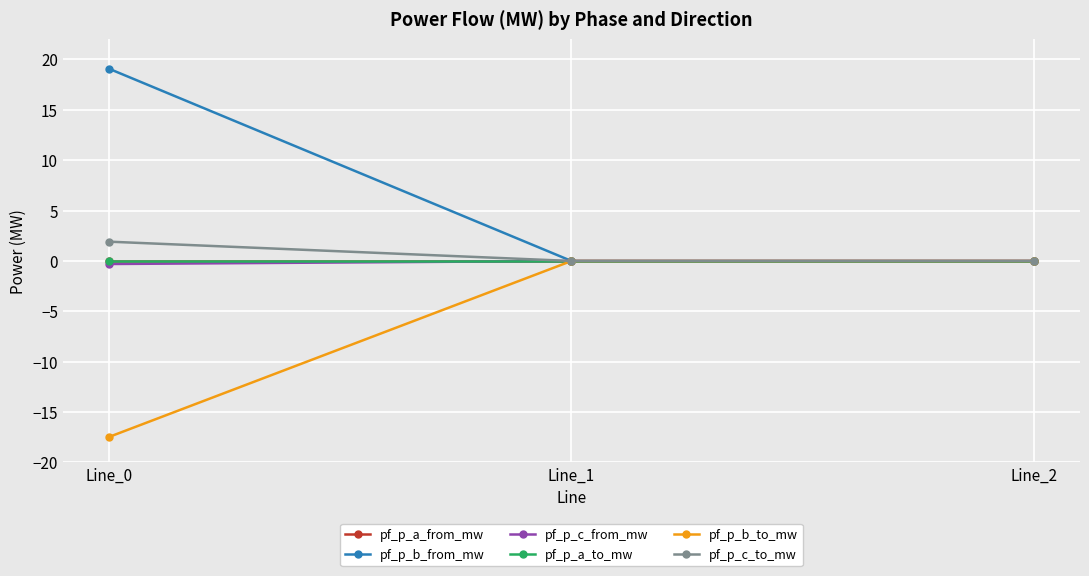

Does the chart have visible grid lines?

Yes